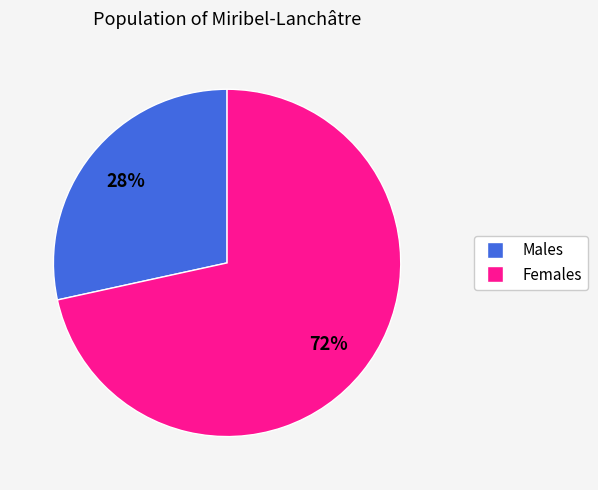

To the nearest percent, what is the average slice percentage?

50%